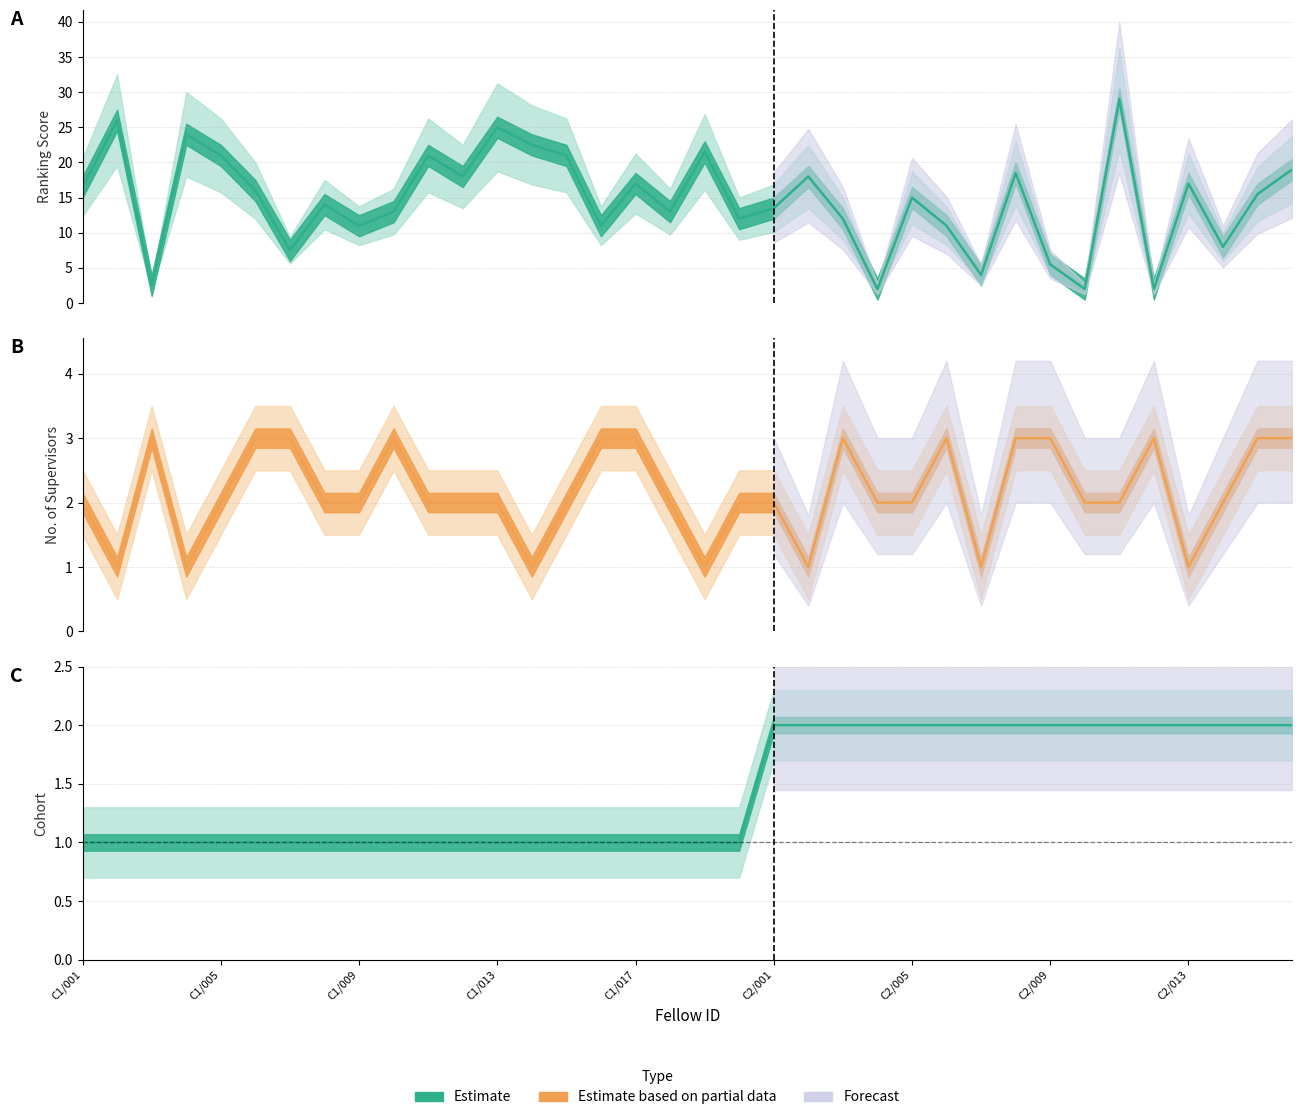

What is the average value of the Number of supervisors series?

2.2